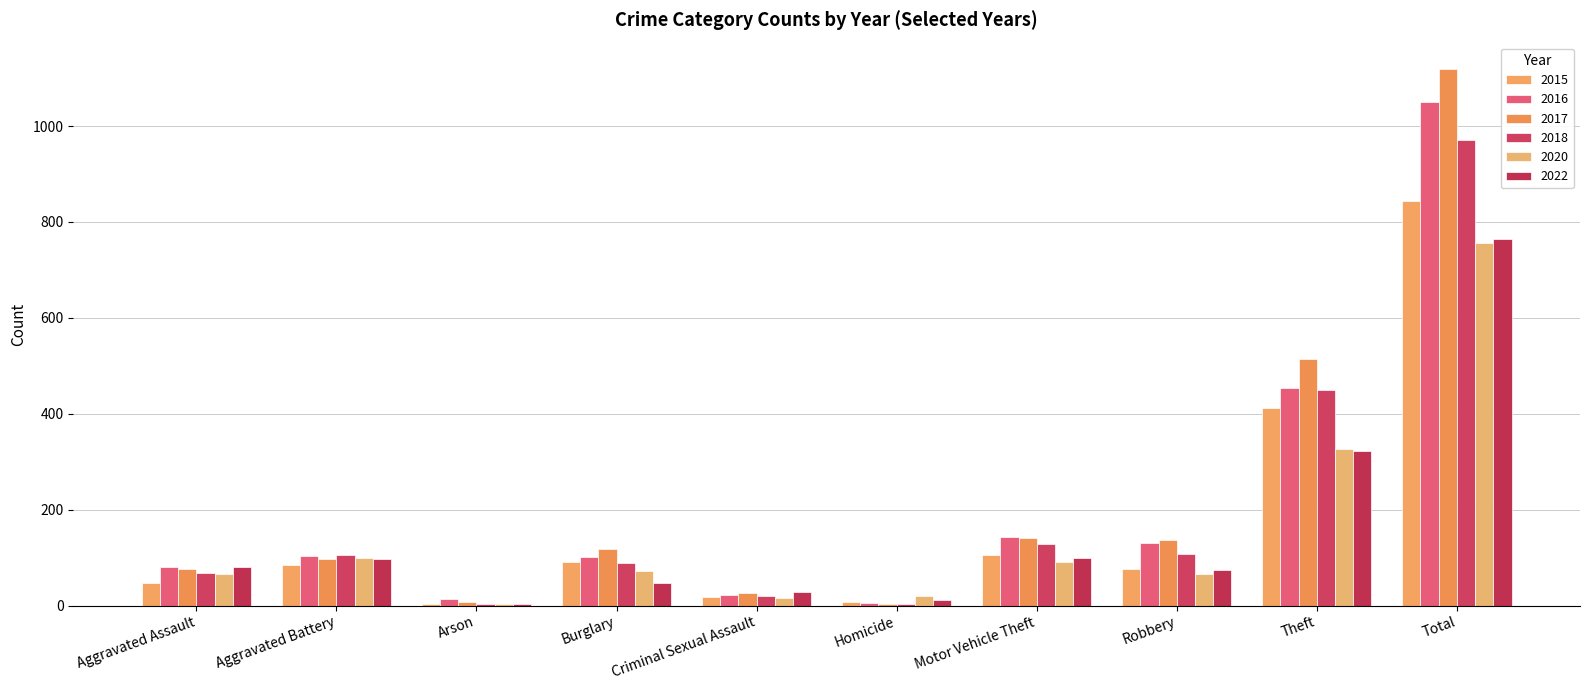

What is the sum of the 2020 values at Arson and Aggravated Assault?

70